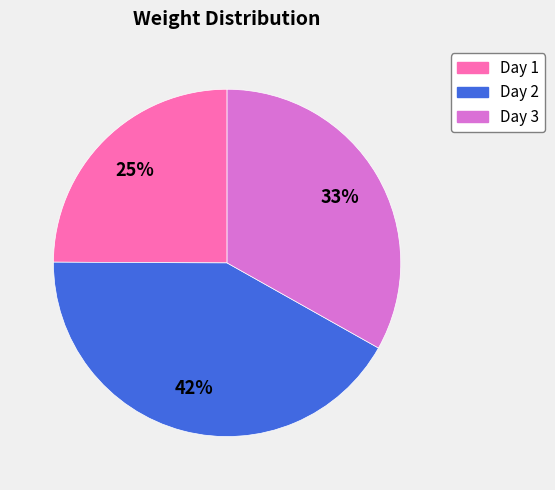

Is Day 1 the majority of the pie?

No